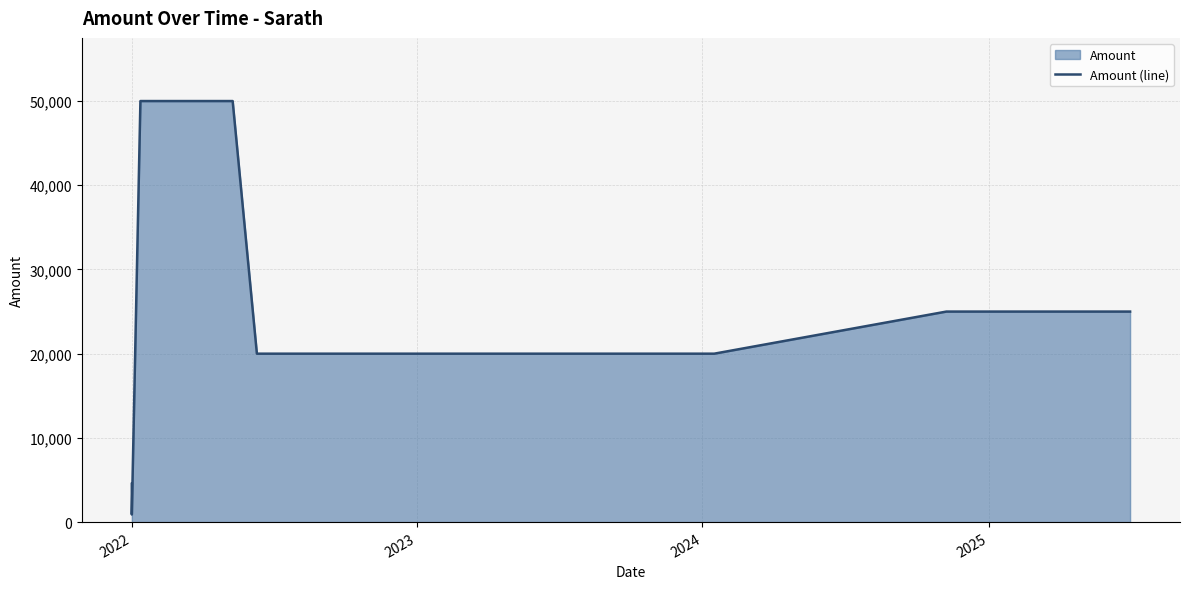

Reading left to right, list all the values displayed in this chart.

4540	900	50000	50000	50000	50000	50000	20000	20000	20000	20000	20000	20000	20000	25000	25000	25000